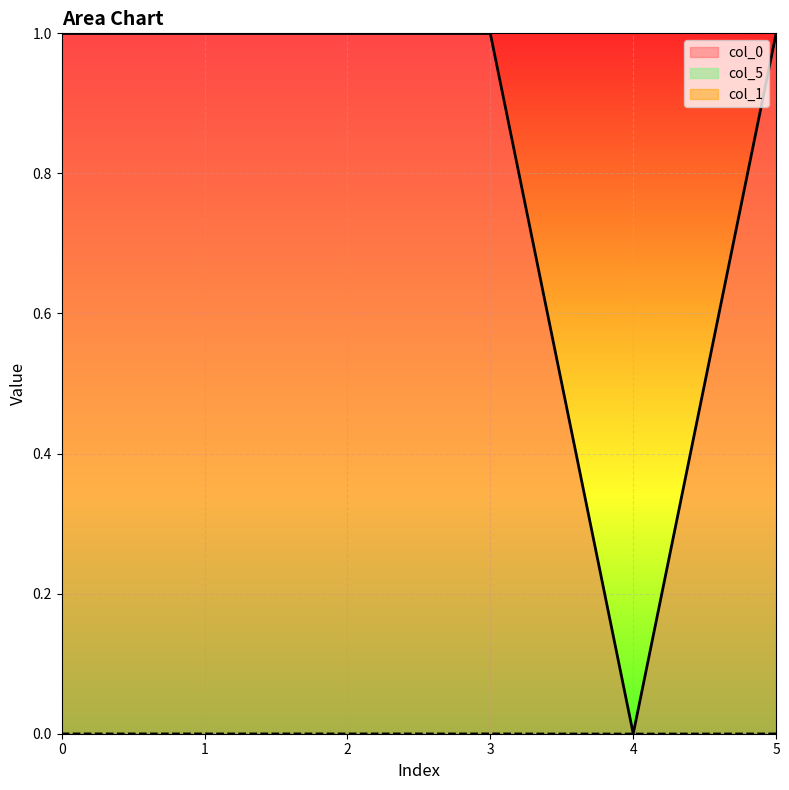

Where is col_0 nearest to the value 0?

4